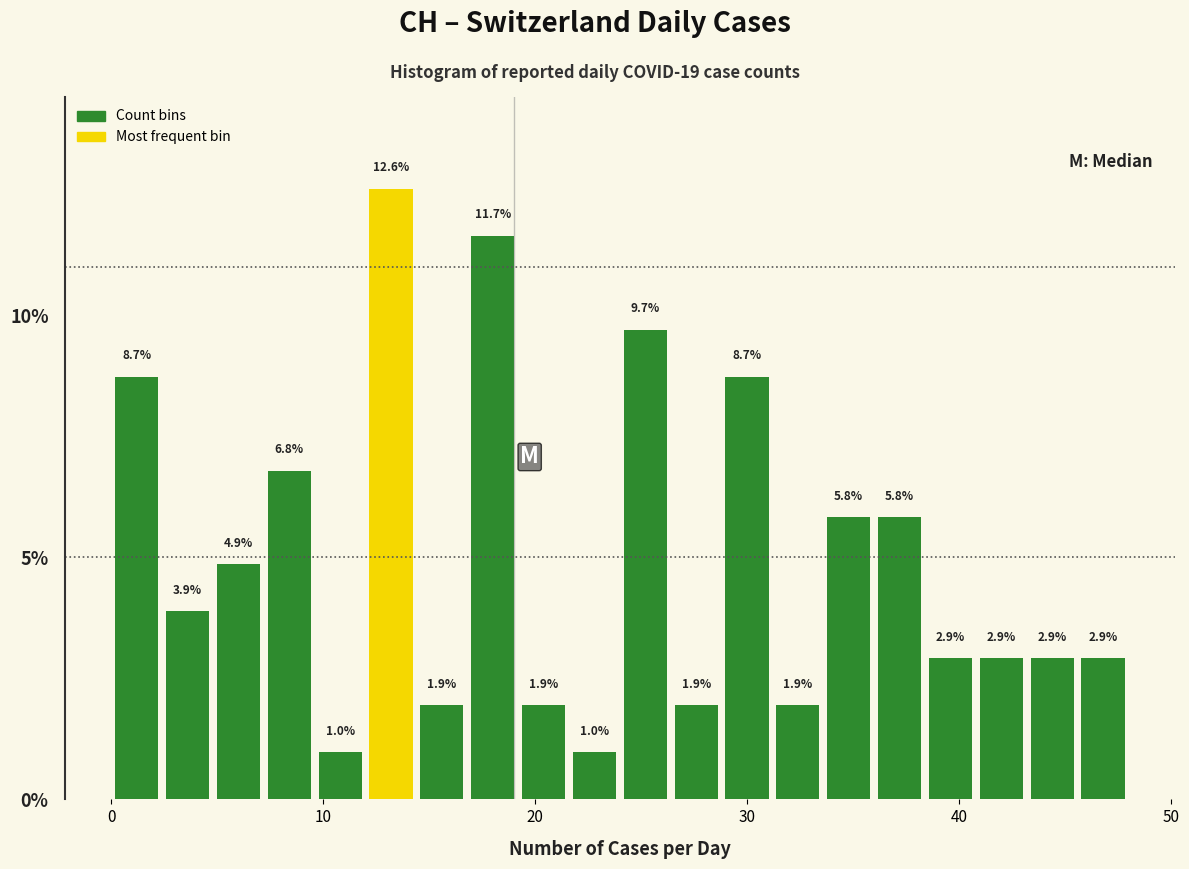

Around what value on the x-axis is the tallest bar? Give the approximate position of its centre, as read against the axis.

13